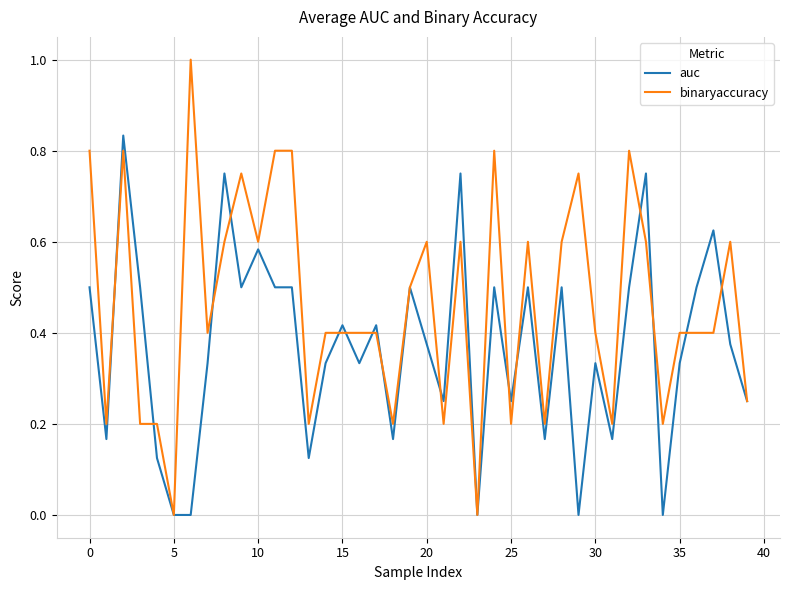

List the series in order of their peak value, highest first.

binaryaccuracy, auc